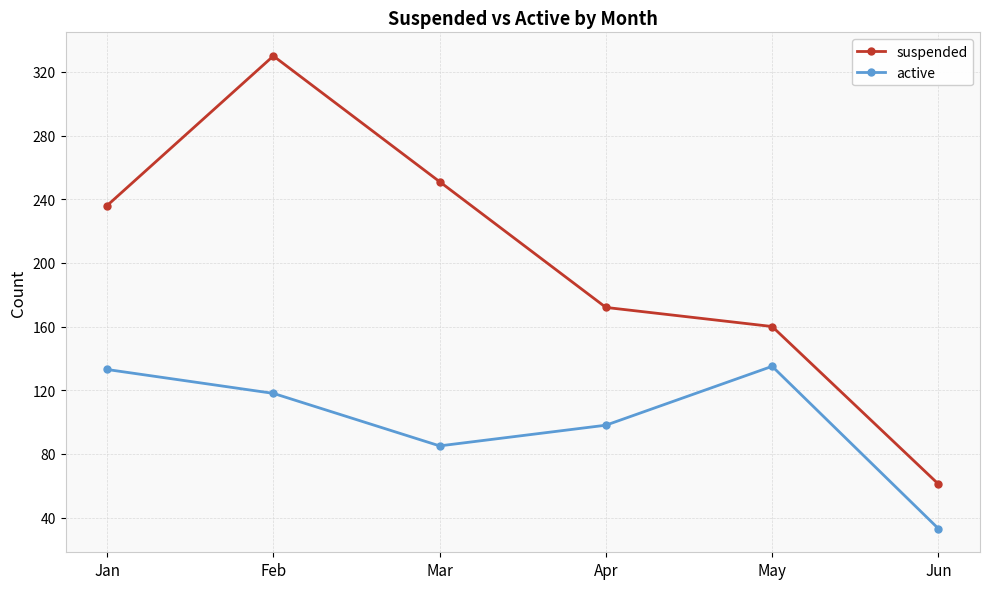

What is the difference between the active values at Apr and Feb?

20